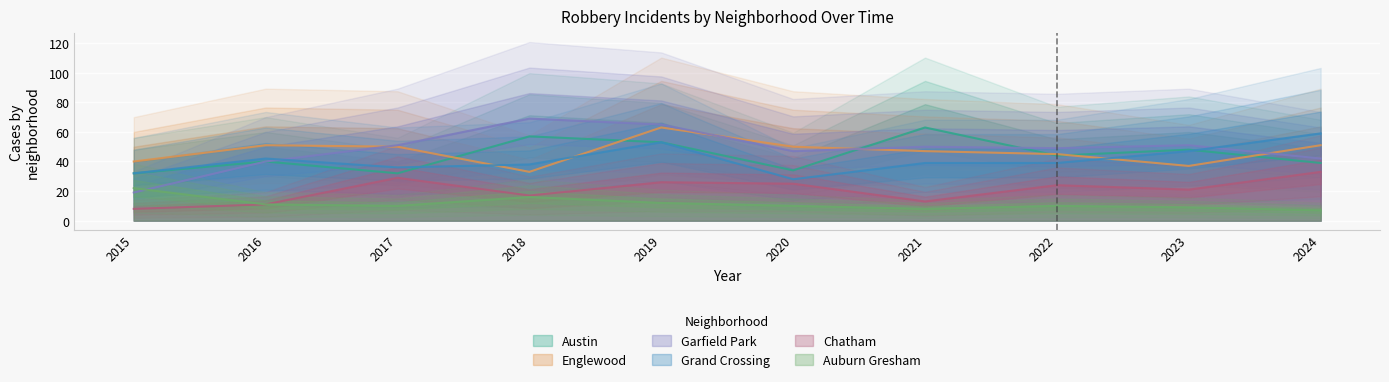

True or false: Auburn Gresham and Englewood cross at least once.

False